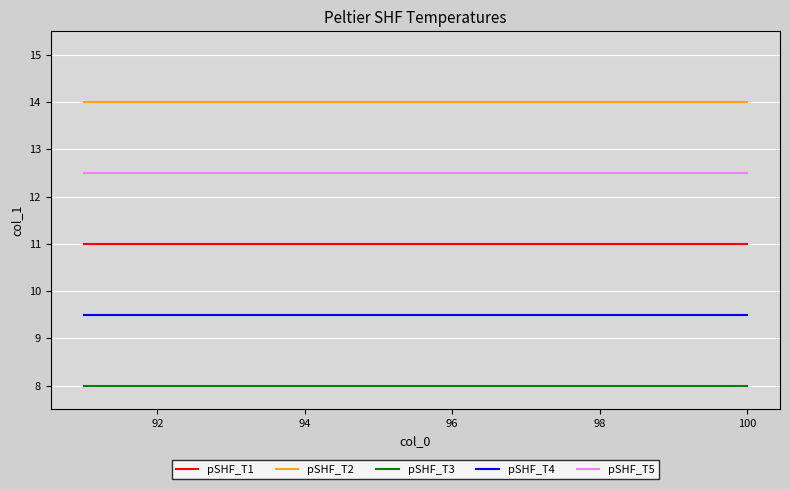

What is the minimum value for pSHF_T2?

14.0